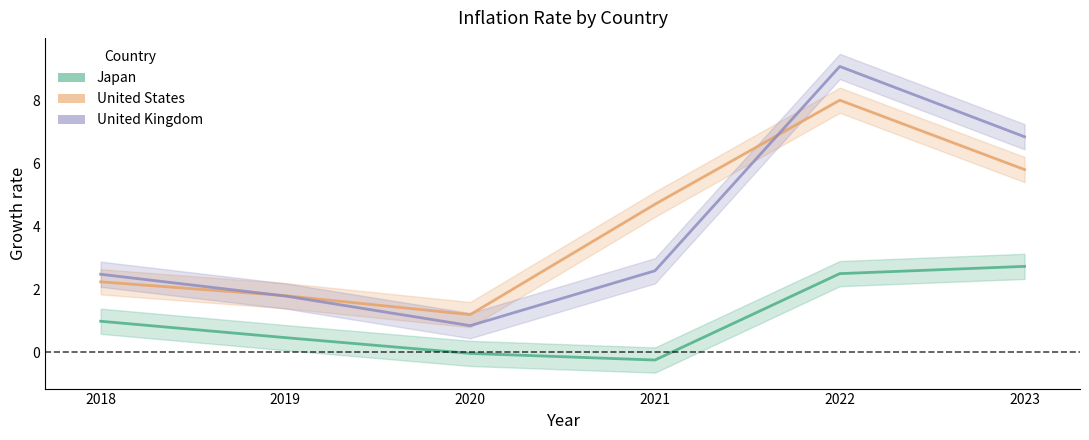

Reading left to right, what are all the values shown in this chart?

Japan: 1.0	0.5	-0.0	-0.2	2.5	2.7
United States: 2.2	1.8	1.2	4.7	8.0	5.8
United Kingdom: 2.5	1.8	0.8	2.6	9.1	6.8